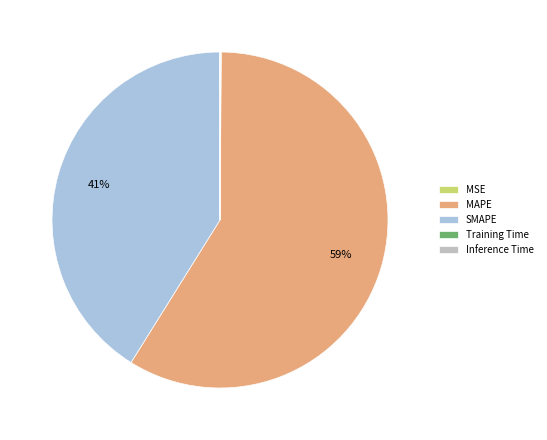

Is it true that MAPE is 59% of the pie?

True